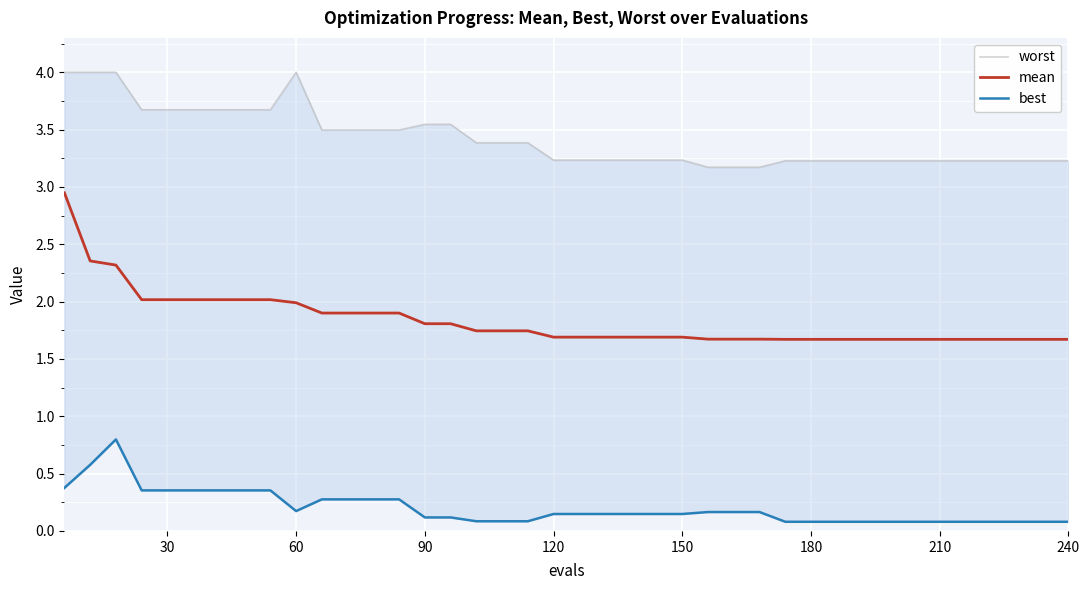

Rank the series by their maximum value, from highest to lowest.

worst, mean, best